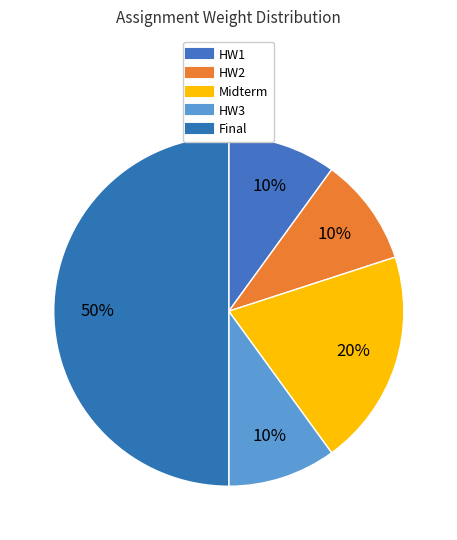

To the nearest percent, what portion does Final represent?

50%